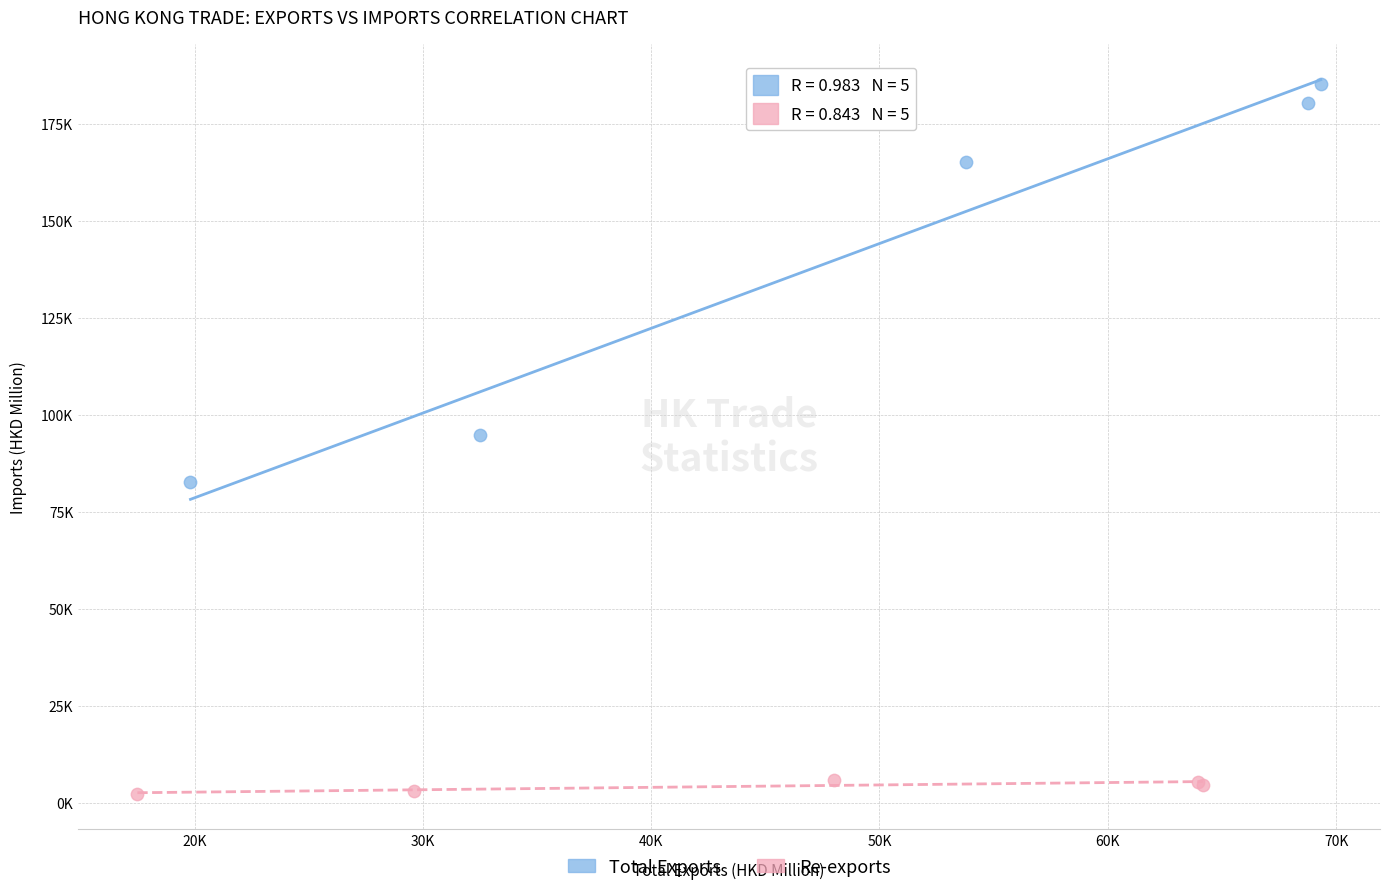

Which series has the widest spread of Y values?

Total Exports